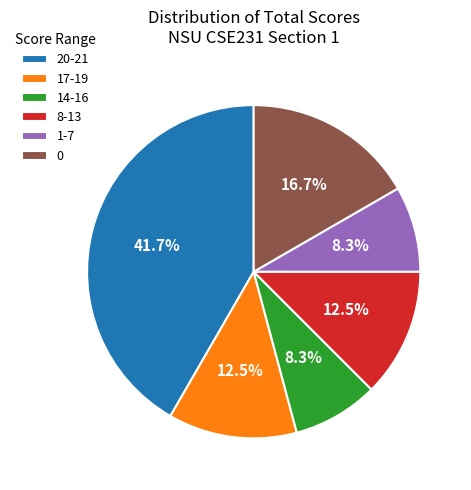

Is the sum of 14-16 and 17-19 greater than half?

No